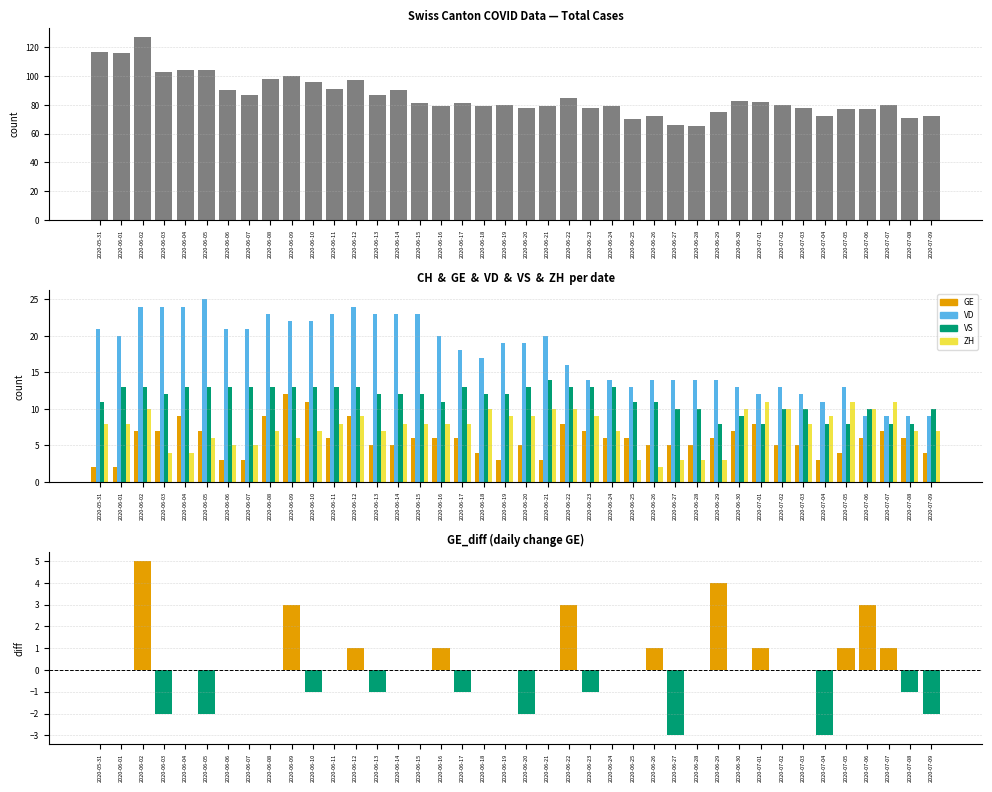

Is the value of GE at 2020-06-10 greater than the value of ZH at 2020-07-09?

Yes